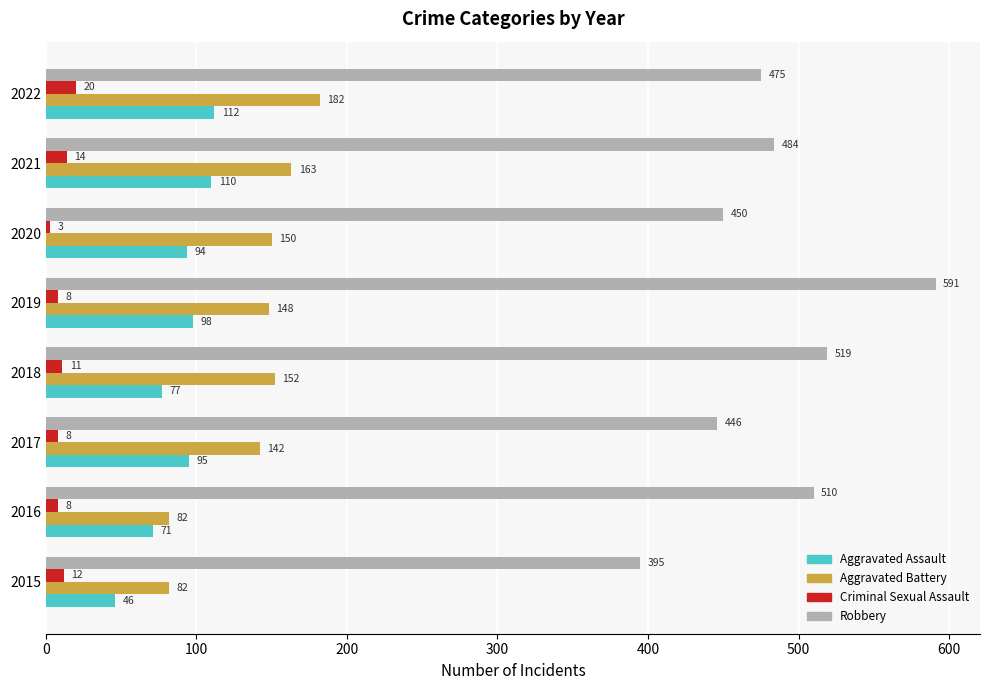

What is the difference between the second highest and minimum values in the Criminal Sexual Assault series?

11